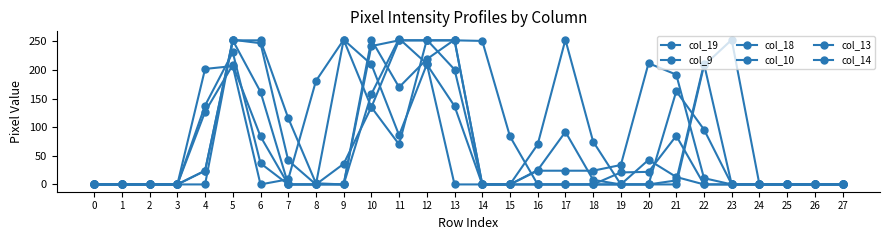

True or false: col_13 has a value of -141 at 23.

False